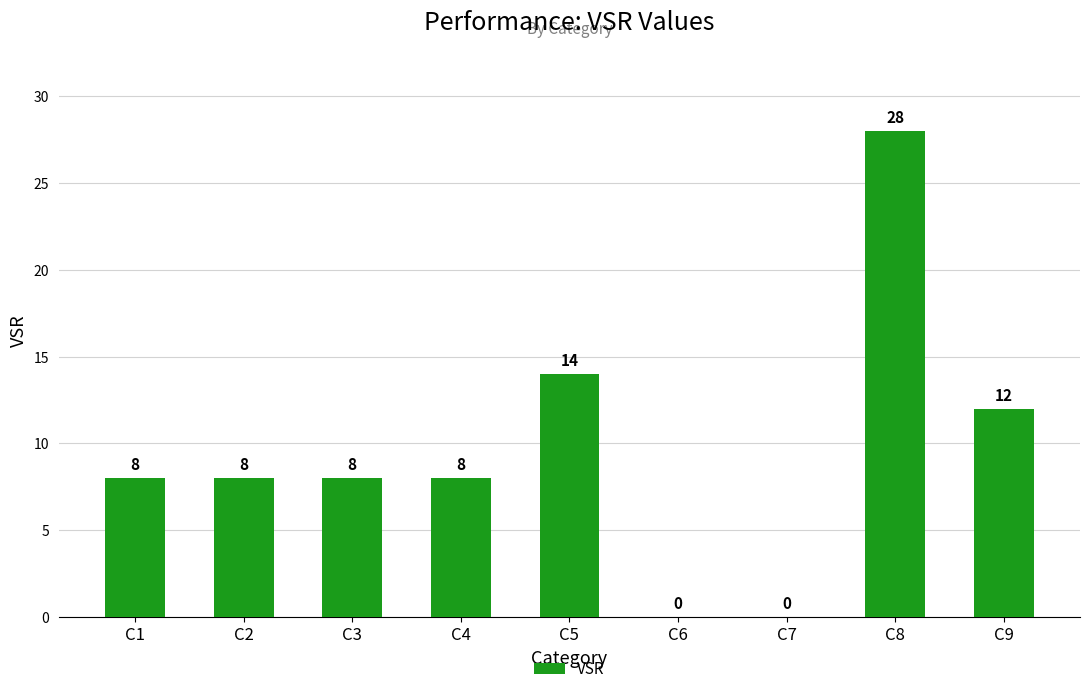

True or false: the data shows 13 at C4.

False